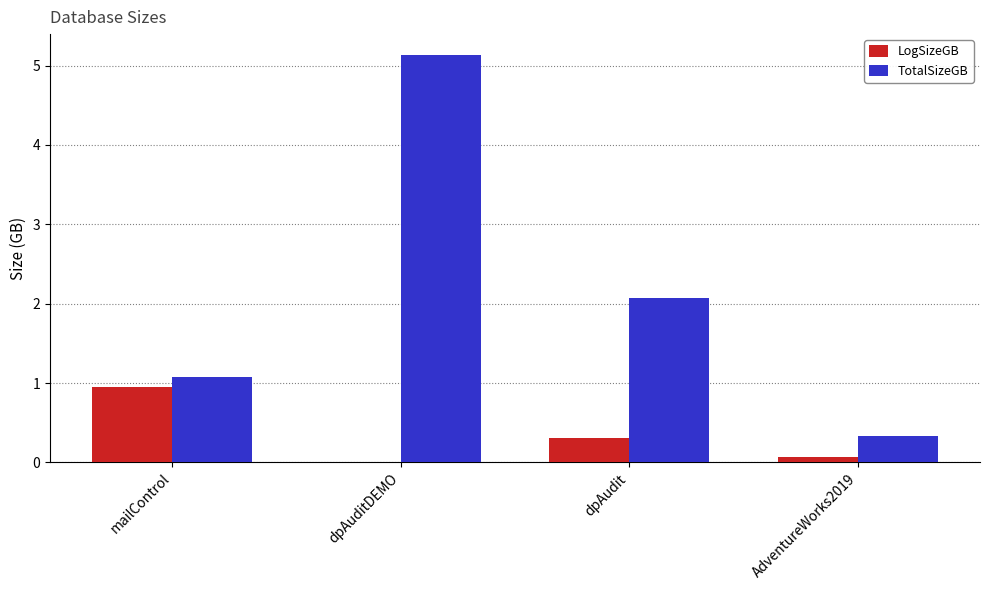

What is the greatest value displayed?

5.1